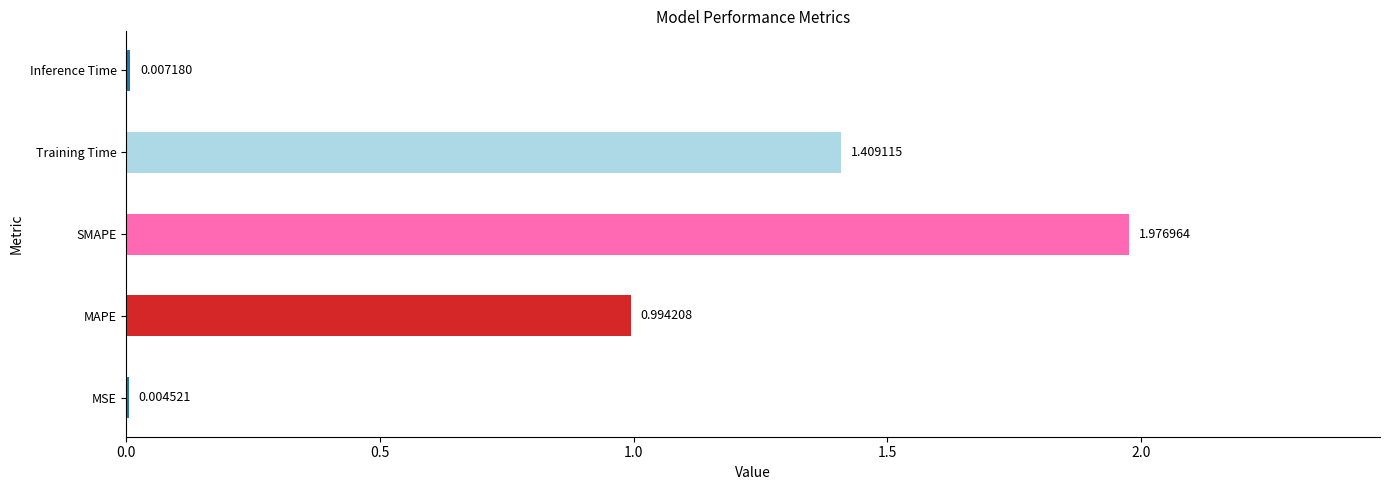

What is the change in value from SMAPE to Inference Time?

-2.0